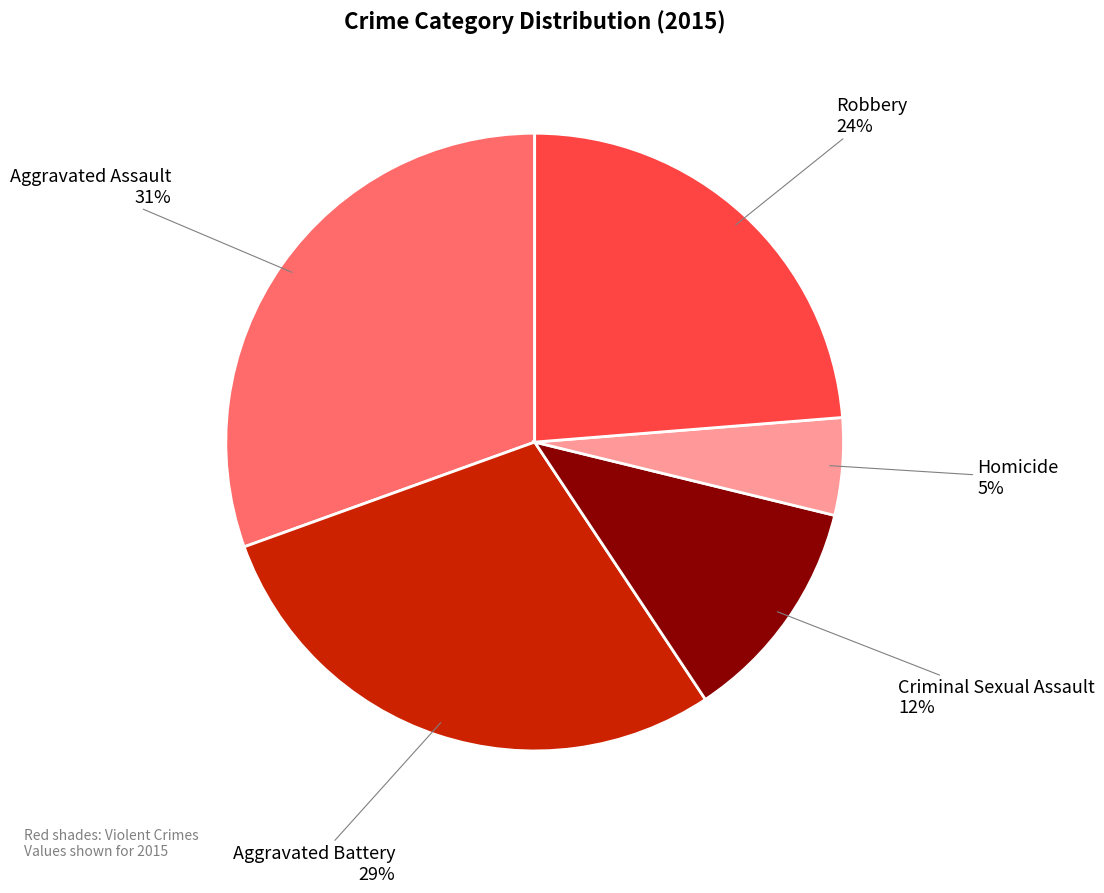

What percentage is the Aggravated Battery slice, to the nearest percent?

29%